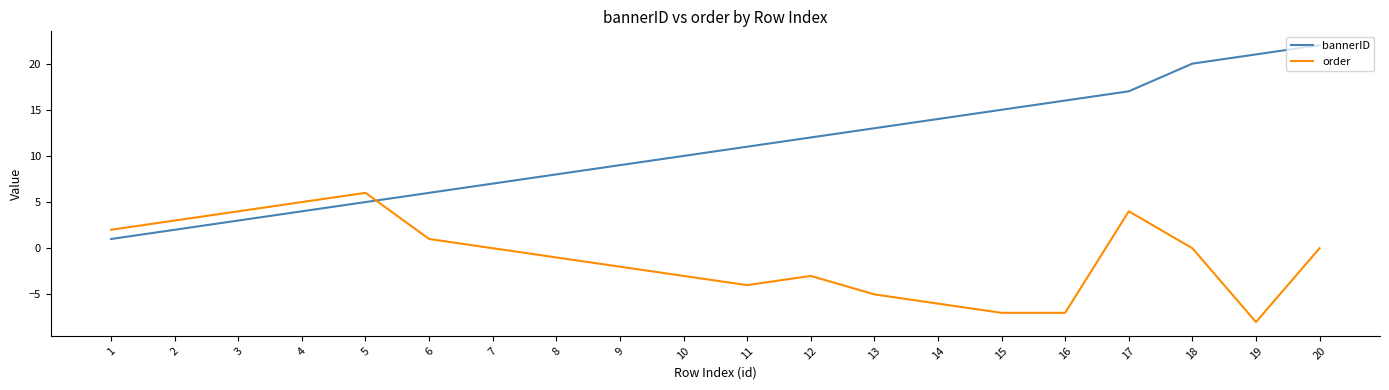

Reading left to right, what are all the values shown in this chart?

bannerID: 1=1	2=2	3=3	4=4	5=5	6=6	7=7	8=8	9=9	10=10	11=11	12=12	13=13	14=14	15=15	16=16	17=17	18=20	19=21	20=22
order: 1=2	2=3	3=4	4=5	5=6	6=1	7=0	8=-1	9=-2	10=-3	11=-4	12=-3	13=-5	14=-6	15=-7	16=-7	17=4	18=0	19=-8	20=0